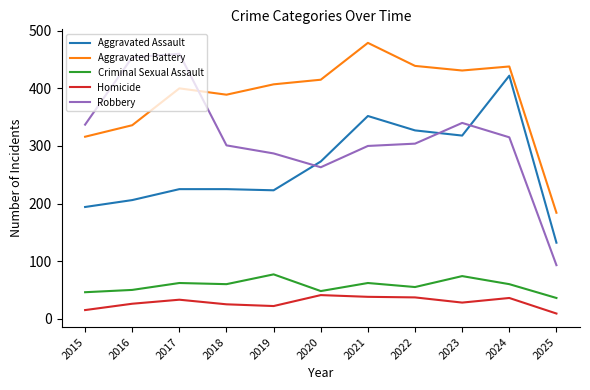

True or false: Aggravated Battery has a value of 655 at 2017.

False